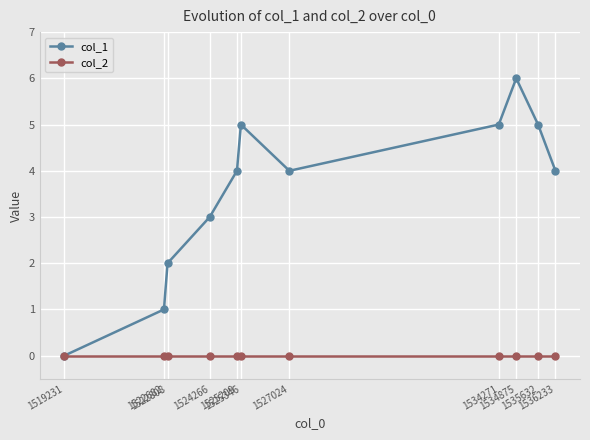

Is it true that col_1 equals 5 at 1535632?

True